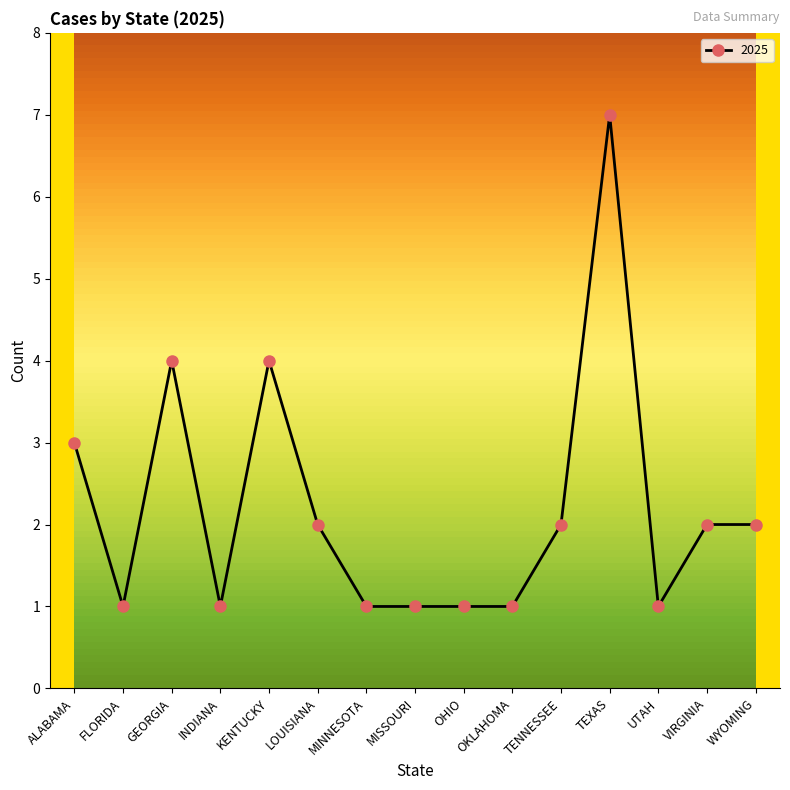

What is the label of the 9th point from the left?

OHIO